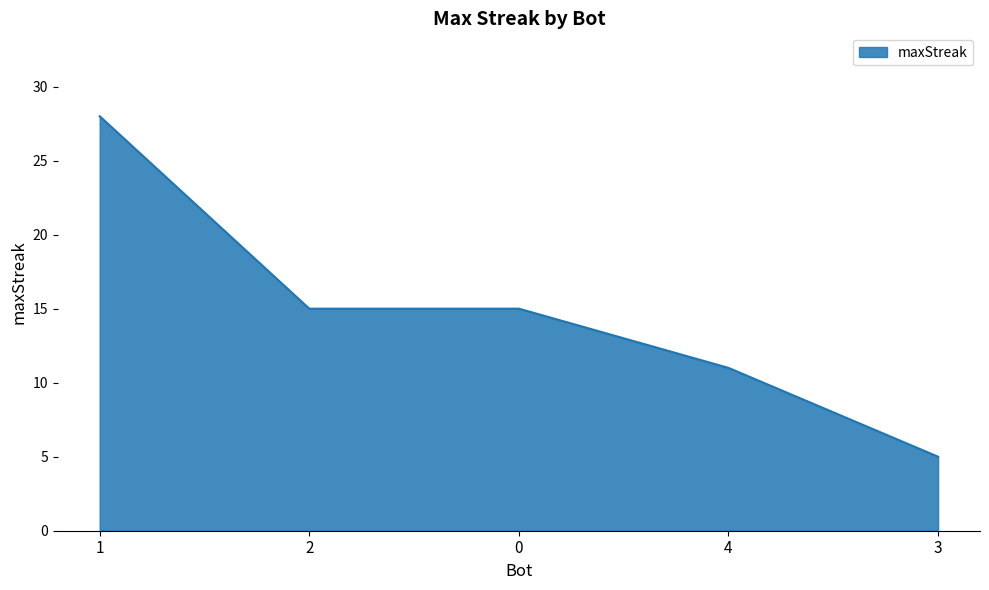

What is the change in value from 1 to 3?

-23